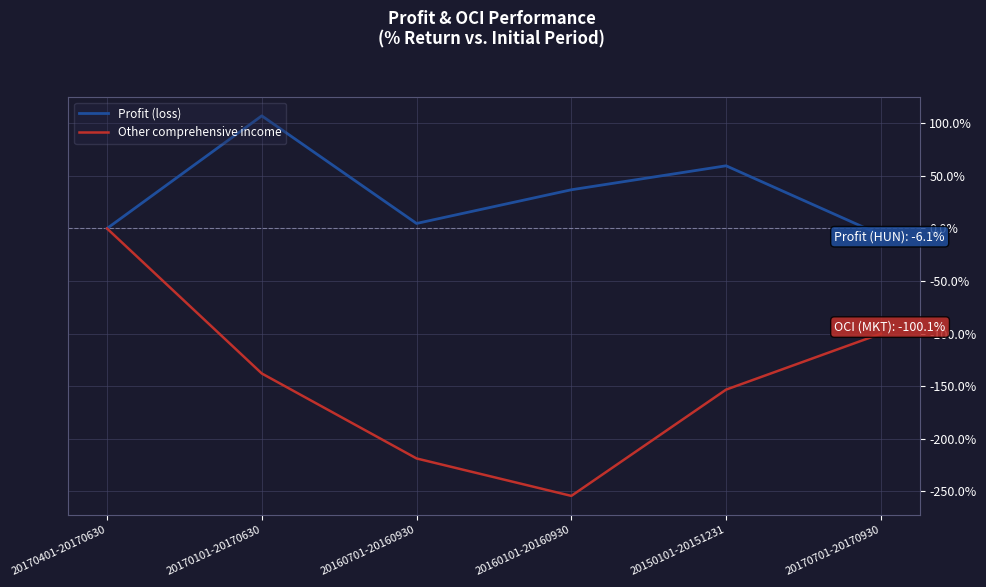

How many interior local valleys does the Other comprehensive income series have?

1